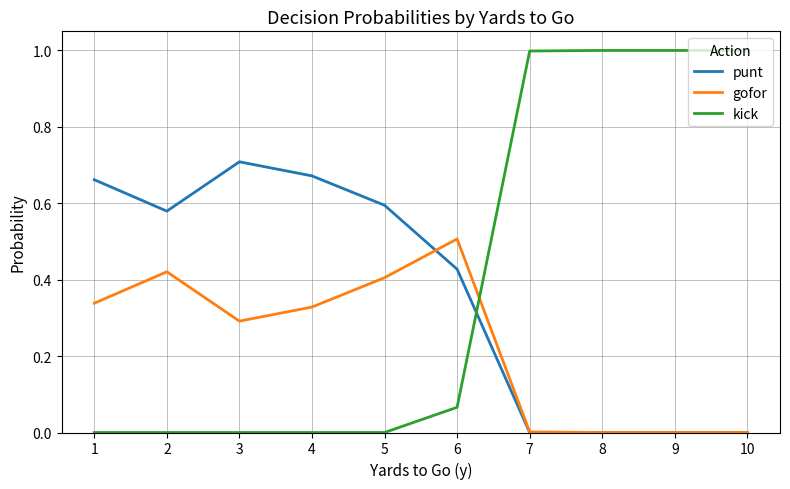

At how many categories does at least one series exceed 0?

10